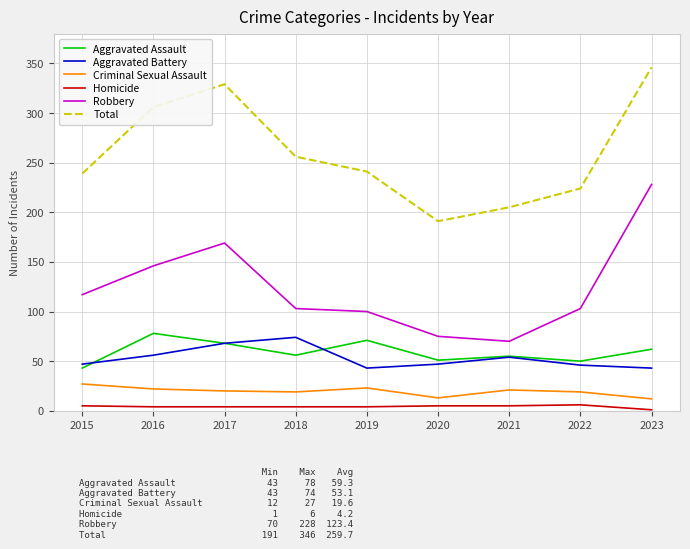

At which label is Total closest to 268?

2018